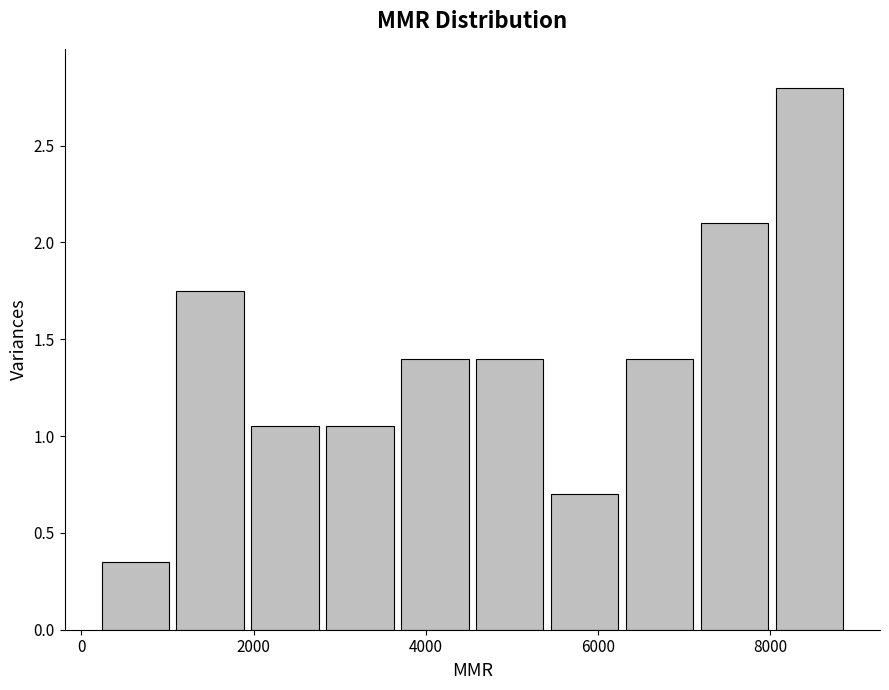

How tall is the bar that spans 200 to 1000 on the x-axis? Neither the bar edges nor the heights are printed on the chart, so give them approximately, as read against the axes.

0.35